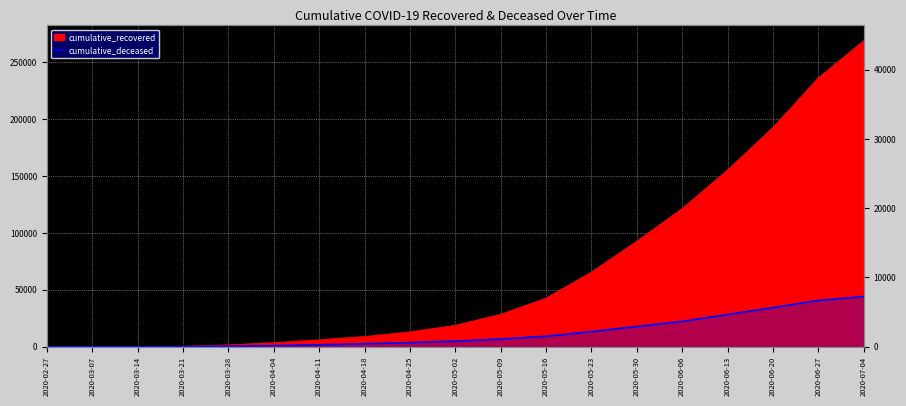

Which label corresponds to the smallest value in the chart?

2020-02-27